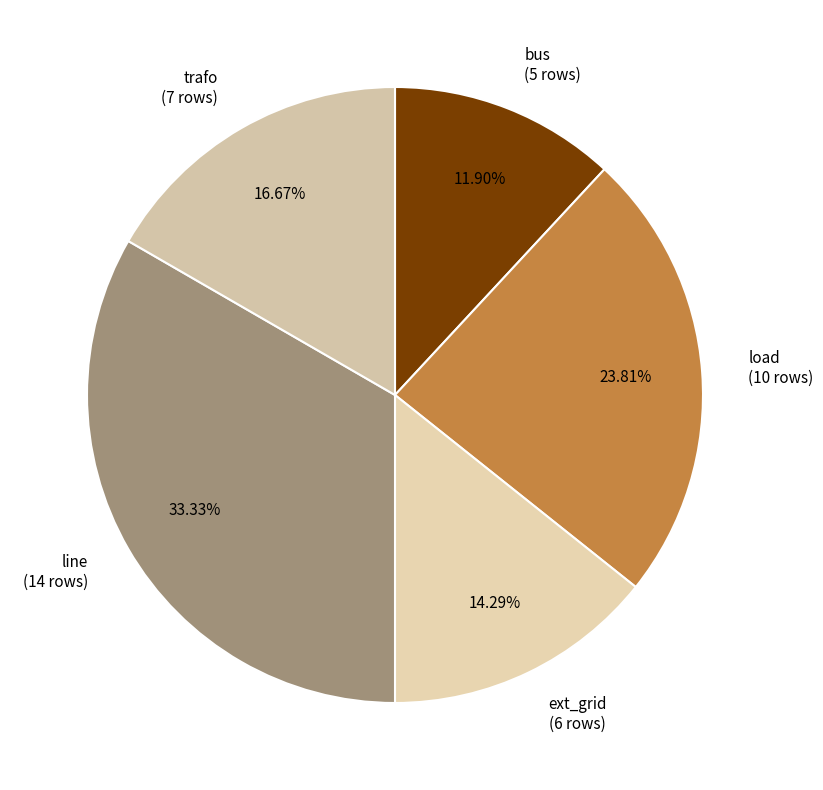

Is it true that trafo is 17% of the pie?

True